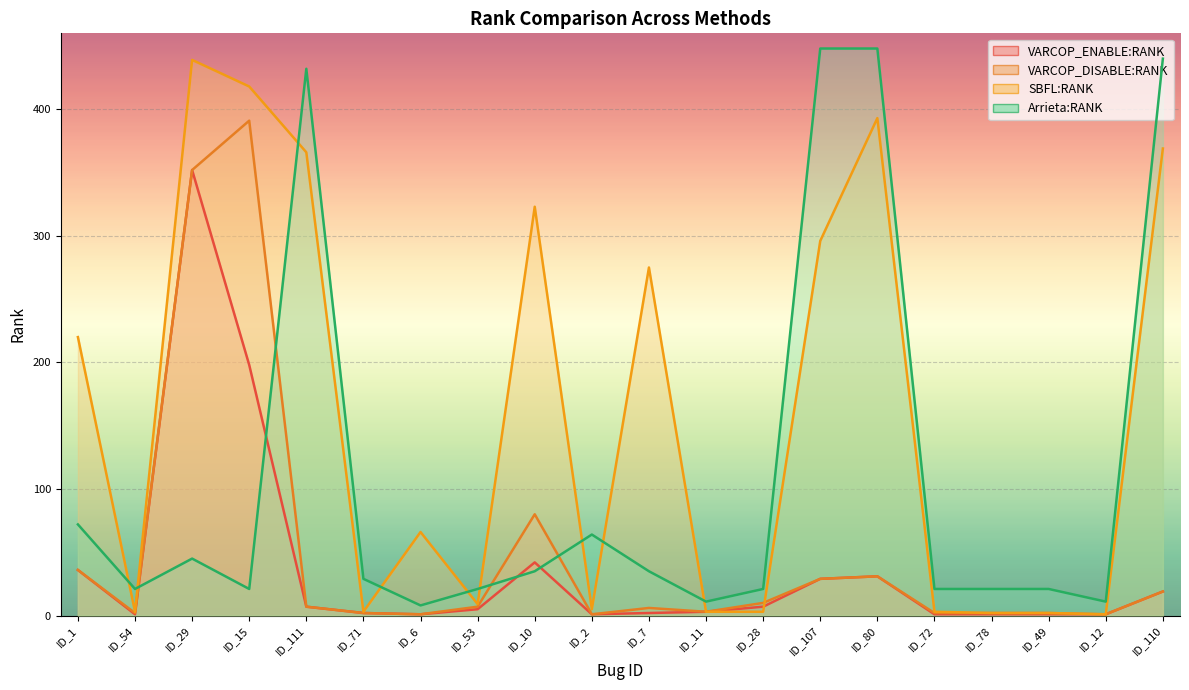

Reading left to right, transcribe all the data shown in this chart.

VARCOP_ENABLE:RANK: ID_1=36	ID_54=1	ID_29=352	ID_15=198	ID_111=7	ID_71=2	ID_6=1	ID_53=5	ID_10=42	ID_2=1	ID_7=2	ID_11=3	ID_28=7	ID_107=29	ID_80=31	ID_72=1	ID_78=1	ID_49=1	ID_12=1	ID_110=19
VARCOP_DISABLE:RANK: ID_1=36	ID_54=2	ID_29=352	ID_15=391	ID_111=7	ID_71=2	ID_6=1	ID_53=7	ID_10=80	ID_2=1	ID_7=6	ID_11=3	ID_28=10	ID_107=29	ID_80=31	ID_72=2	ID_78=2	ID_49=2	ID_12=1	ID_110=19
SBFL:RANK: ID_1=220	ID_54=3	ID_29=439	ID_15=418	ID_111=366	ID_71=3	ID_6=66	ID_53=9	ID_10=323	ID_2=5	ID_7=275	ID_11=3	ID_28=3	ID_107=296	ID_80=393	ID_72=3	ID_78=2	ID_49=2	ID_12=1	ID_110=369
Arrieta:RANK: ID_1=72	ID_54=21	ID_29=45	ID_15=21	ID_111=432	ID_71=29	ID_6=8	ID_53=21	ID_10=35	ID_2=64	ID_7=35	ID_11=11	ID_28=21	ID_107=448	ID_80=448	ID_72=21	ID_78=21	ID_49=21	ID_12=11	ID_110=440